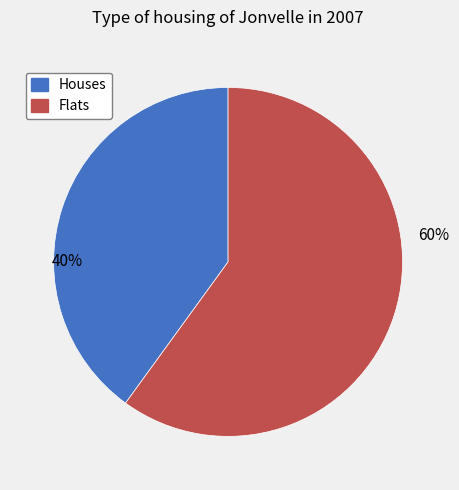

Approximately how many times larger is the value at Flats compared to Houses?

1.5